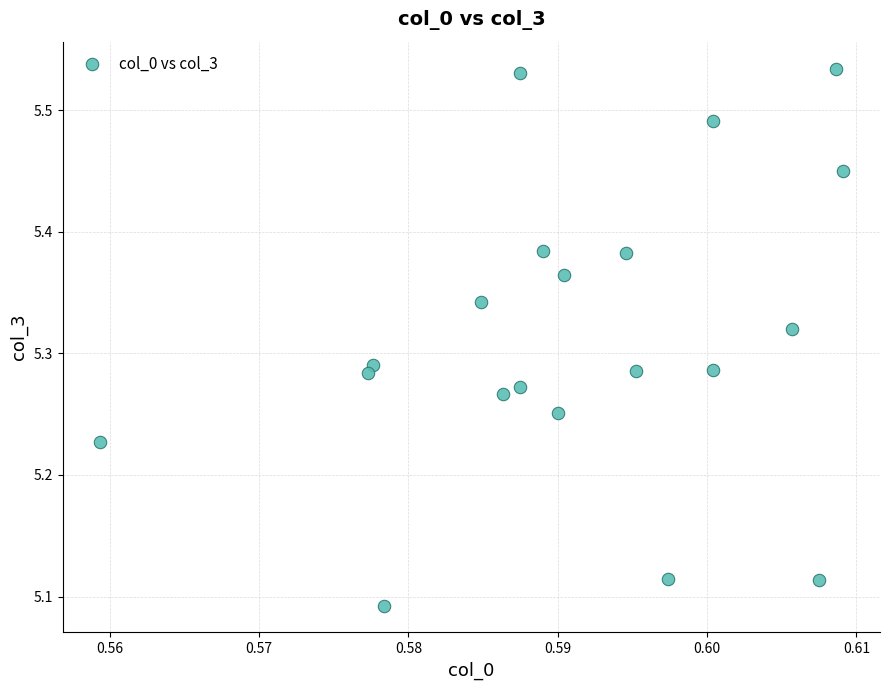

What is the range of Y values (max minus min)?

0.4